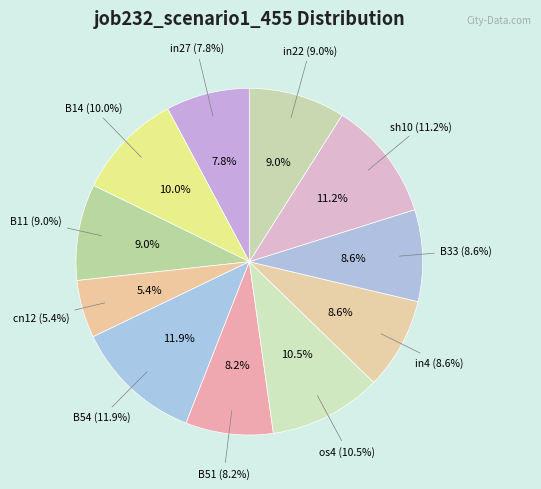

How much of the chart is everything except sh10?

88.8%